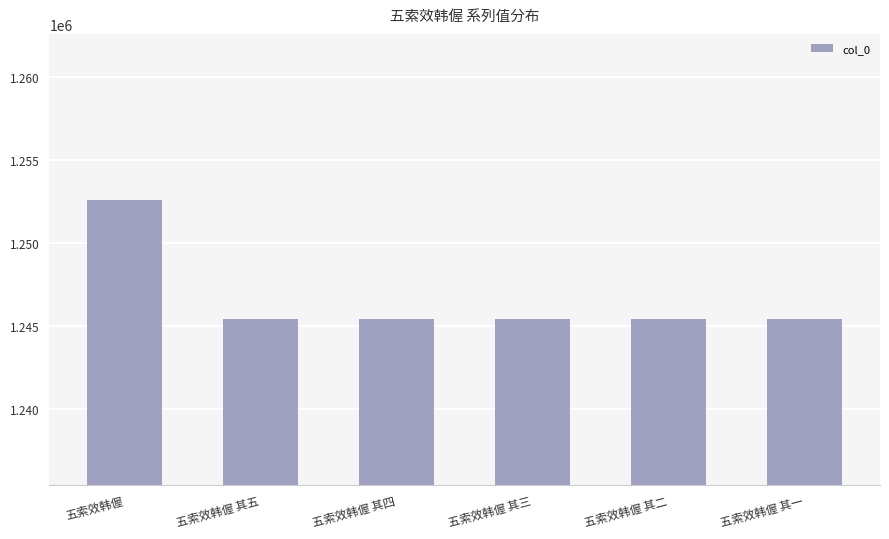

What is the value of the 6th bar from the left?

1245445